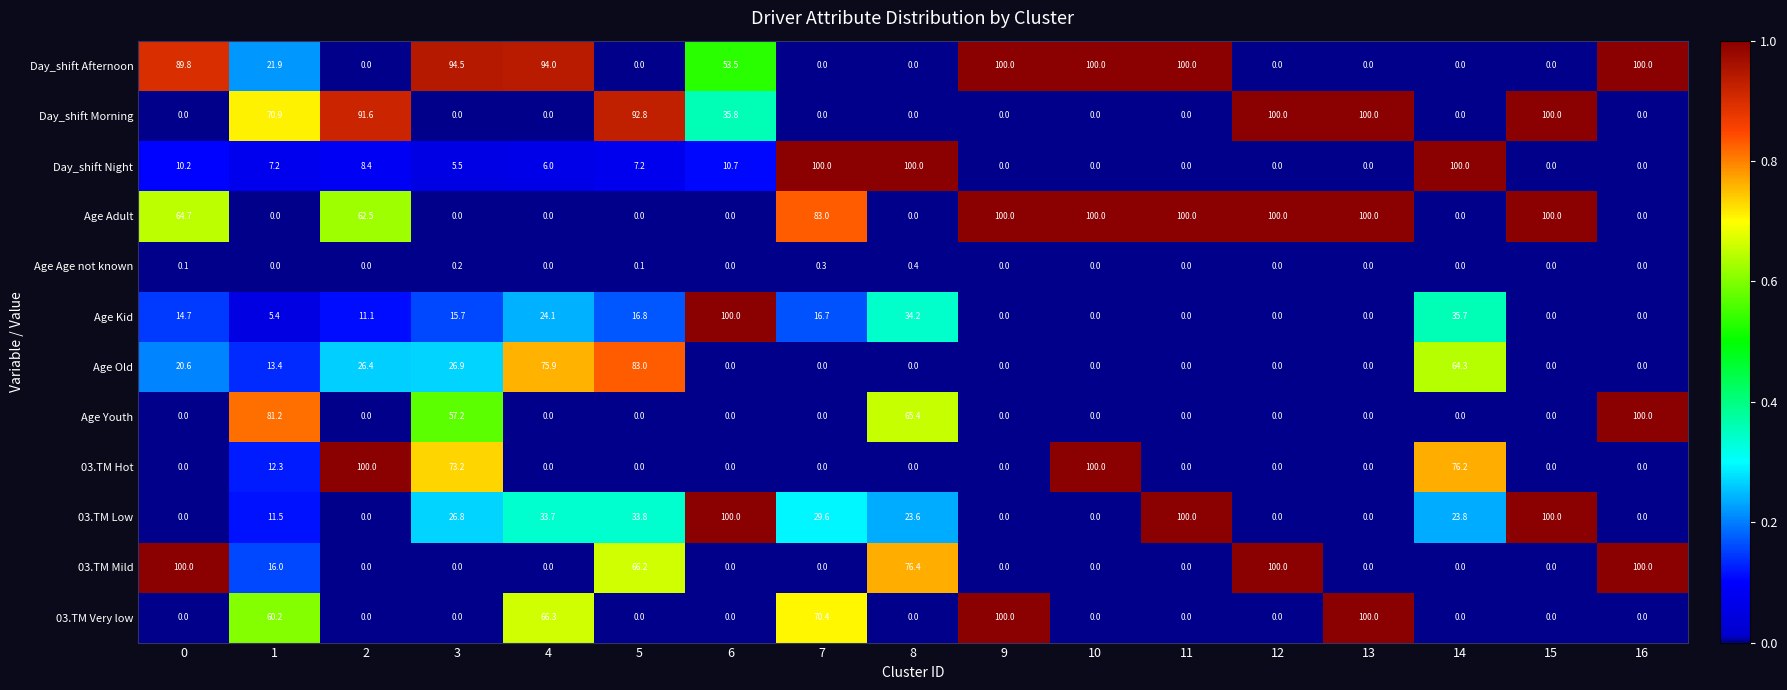

Is it true that 03.TM Low equals 100.0 at 6?

True